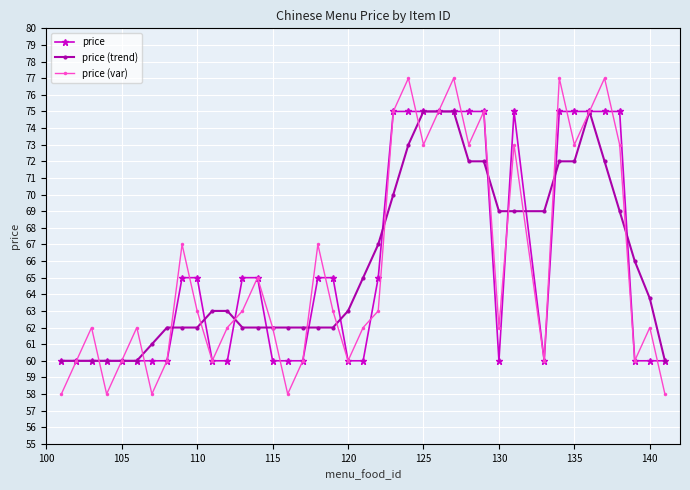

Does the chart display data point markers on the line(s)?

Yes